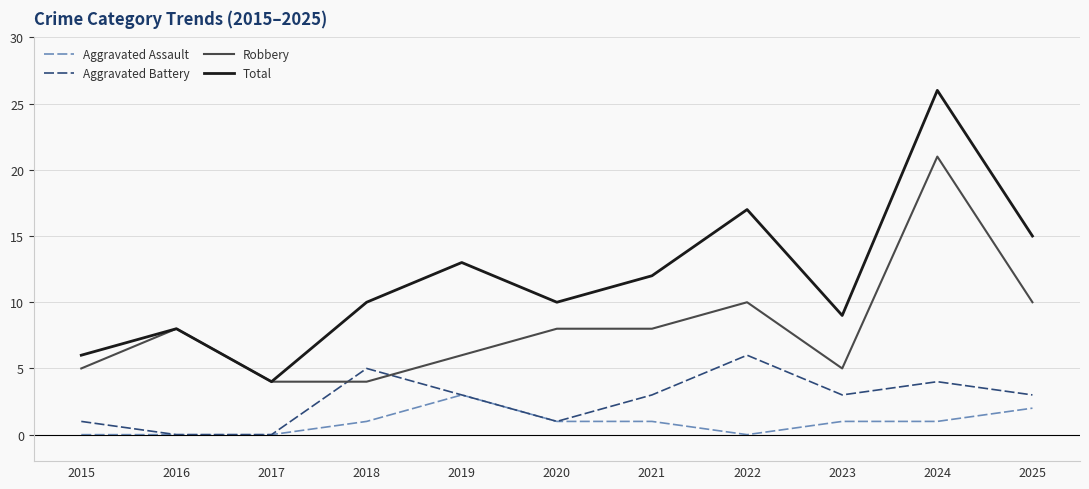

What is the difference between the maximum and minimum values in the Aggravated Battery series?

6